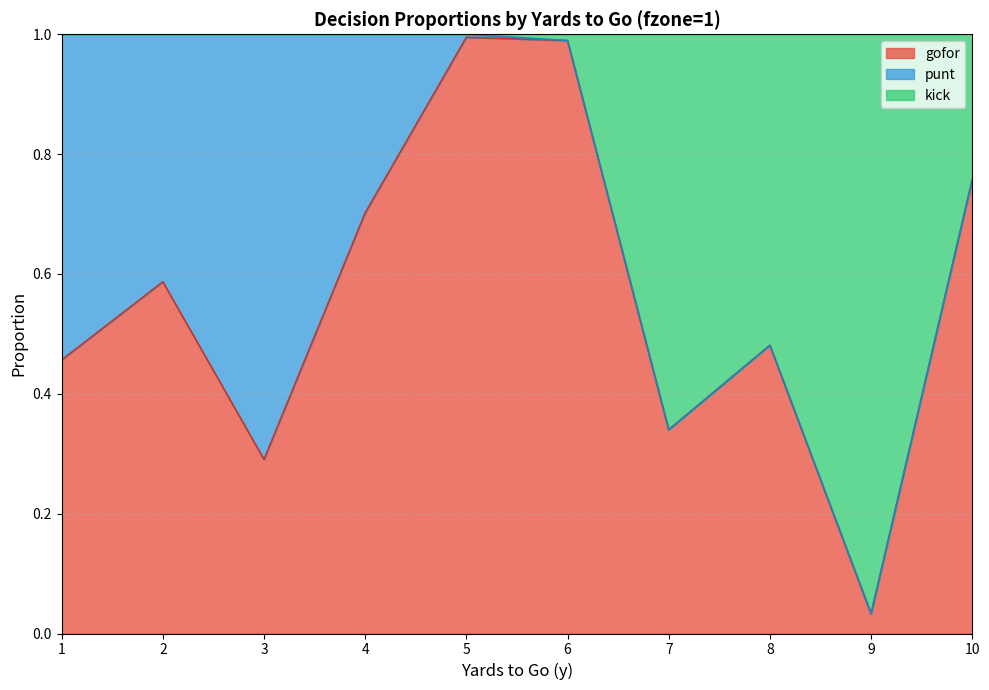

The value of gofor at 10 is 1.0. True or false?

False